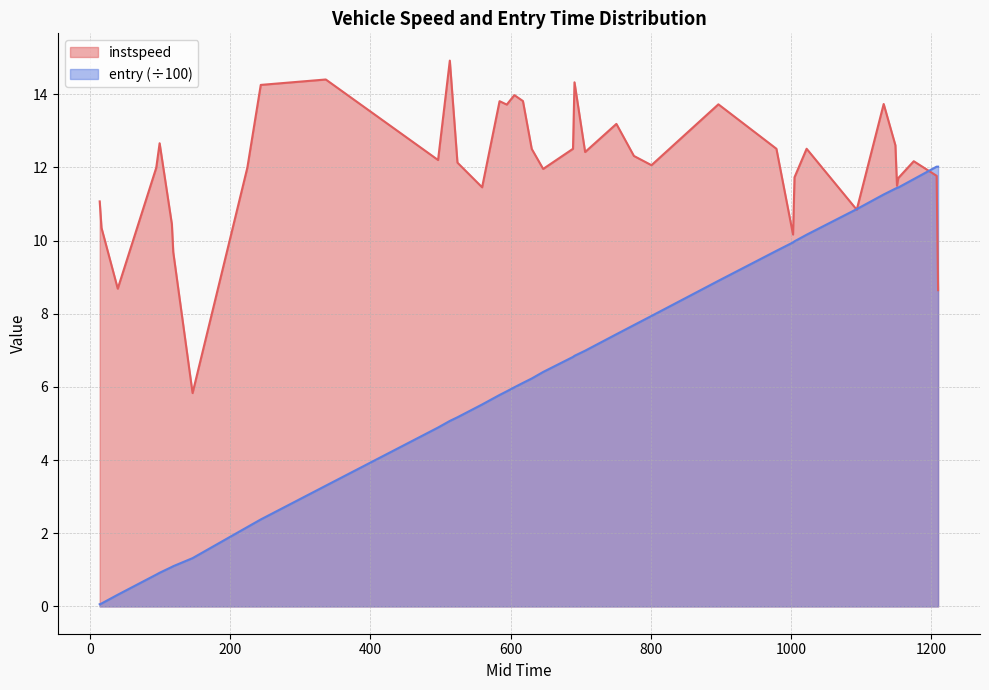

Where is the first local maximum for entry?

1208.1205522122232